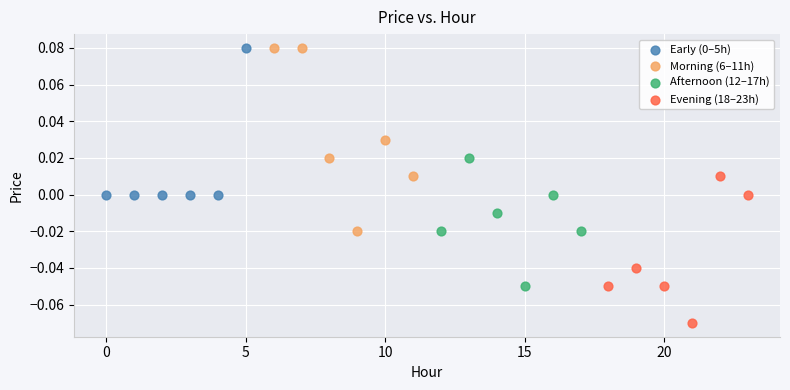

Which series has the largest Y range (max minus min)?

Morning (6–11h)